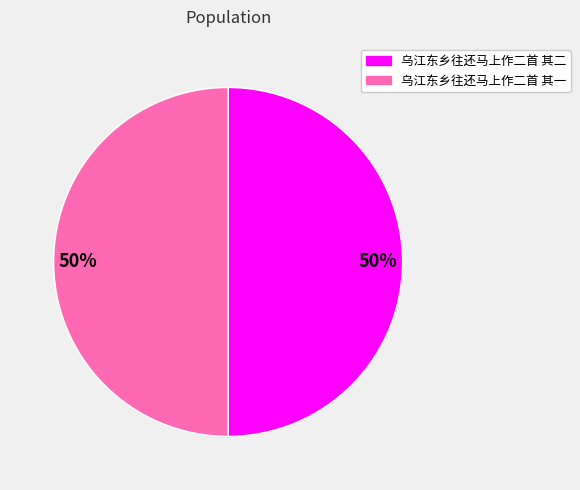

Is it true that 乌江东乡往还马上作二首 其一 is 50% of the pie?

True